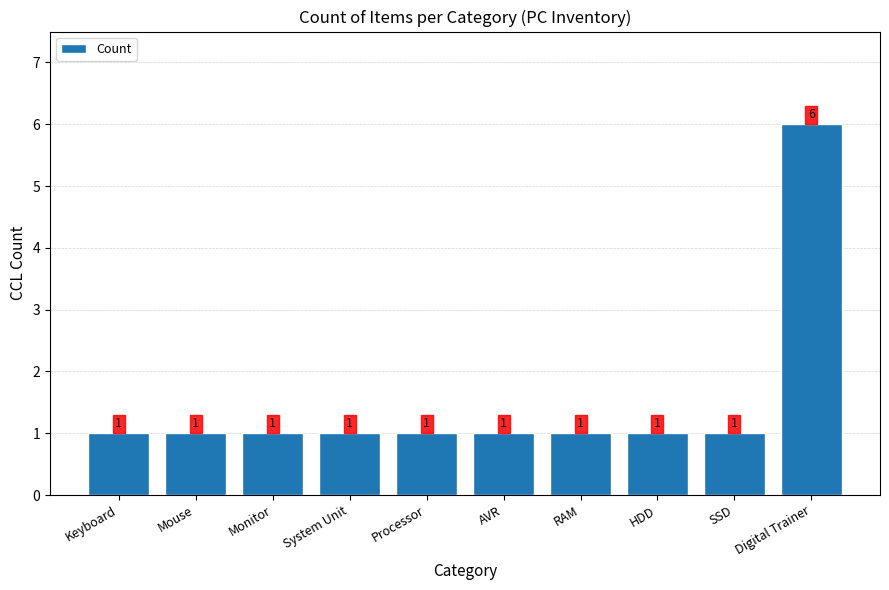

Which has a higher value, Keyboard or Digital Trainer?

Digital Trainer